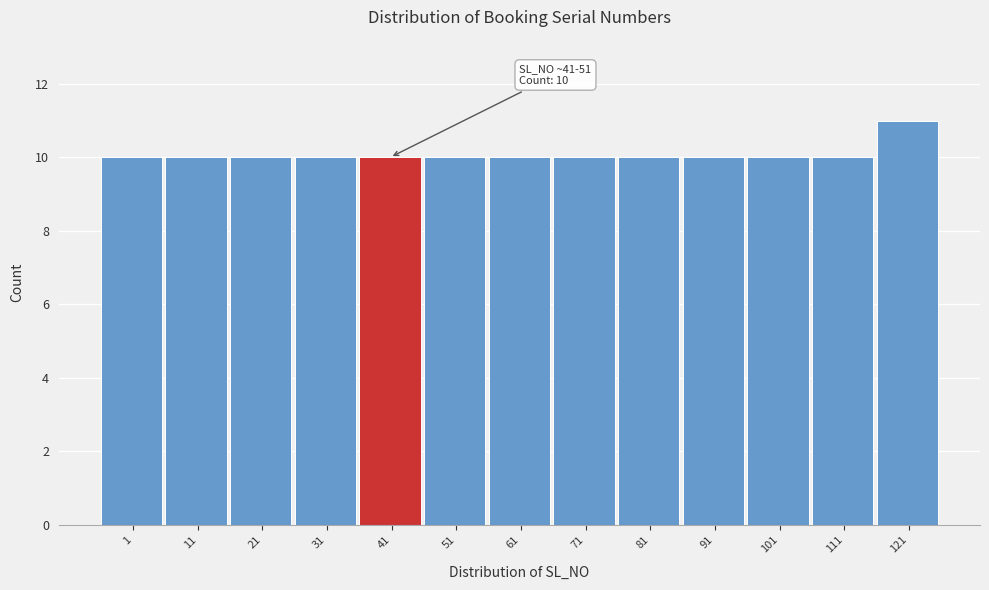

Reading right to left, transcribe all the data shown in this chart.

121=11	111=10	101=10	91=10	81=10	71=10	61=10	51=10	41=10	31=10	21=10	11=10	1=10